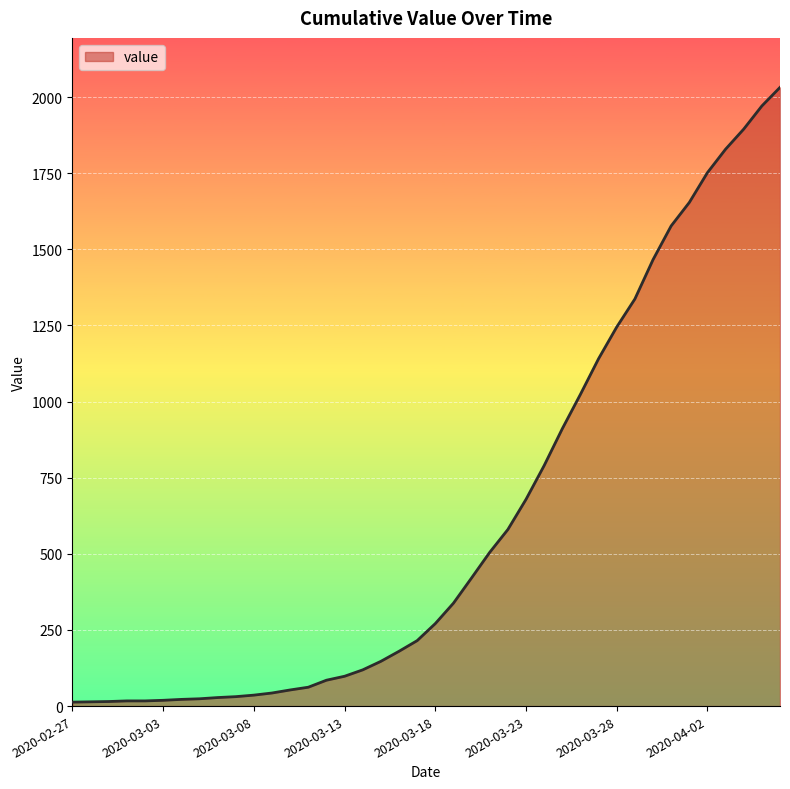

What is the sum of all values?

24656